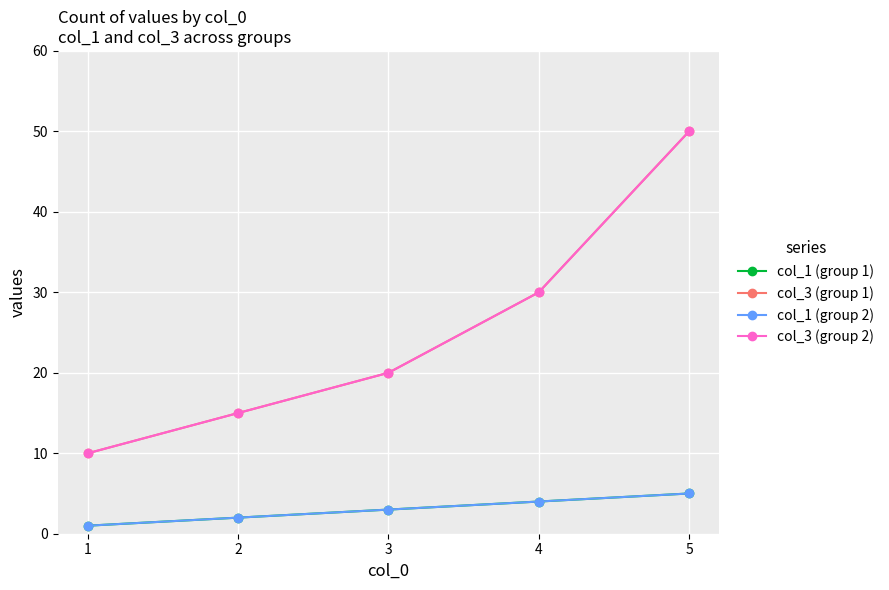

Does the chart have visible grid lines?

Yes